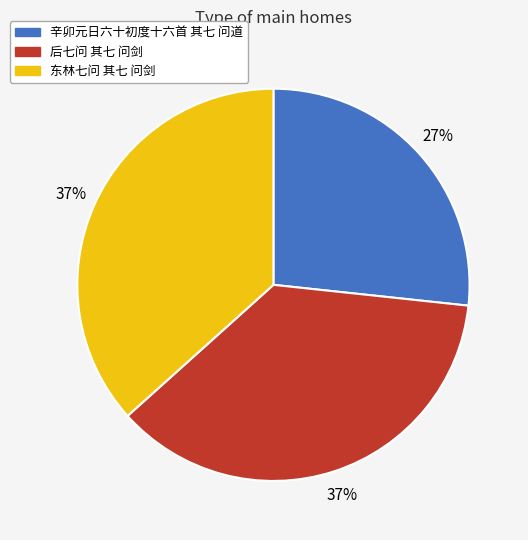

Is it true that 东林七问 其七 问剑 is 37% of the pie?

True